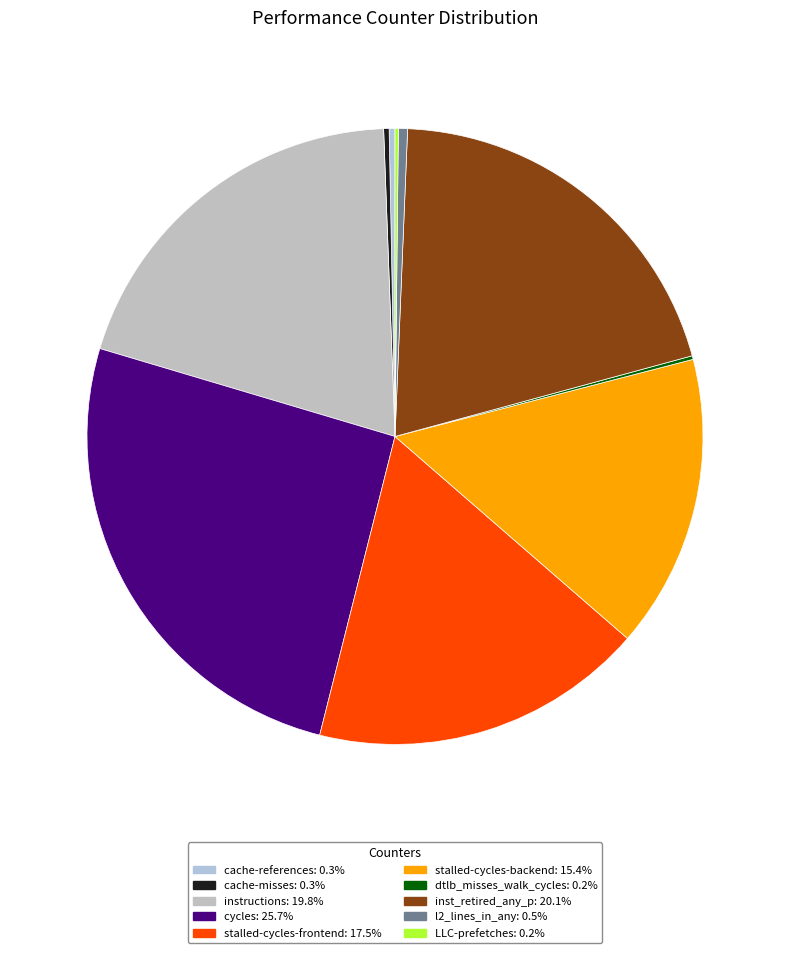

To the nearest percent, what is the average slice percentage?

10%